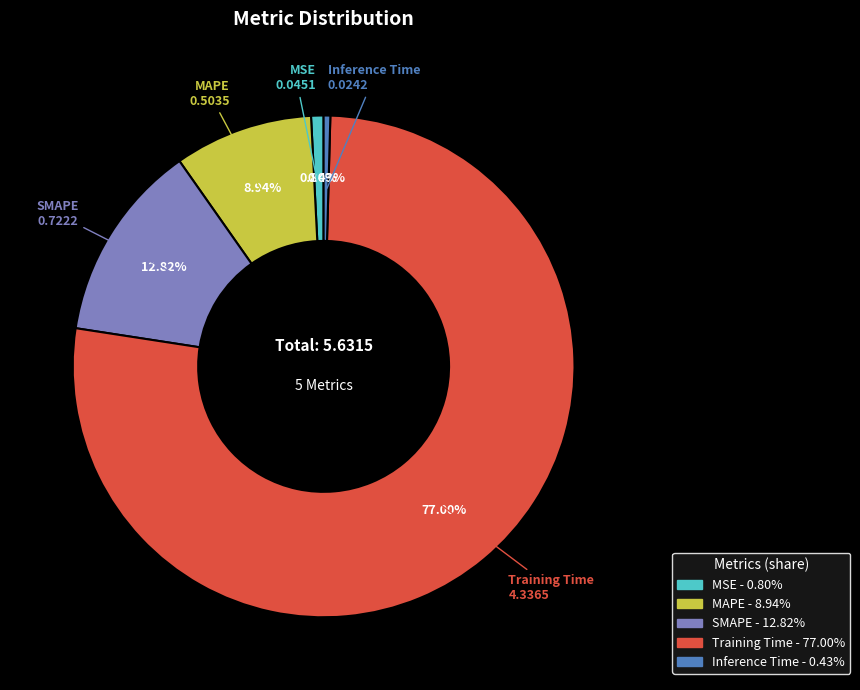

What portion of the pie excludes SMAPE?

87.2%